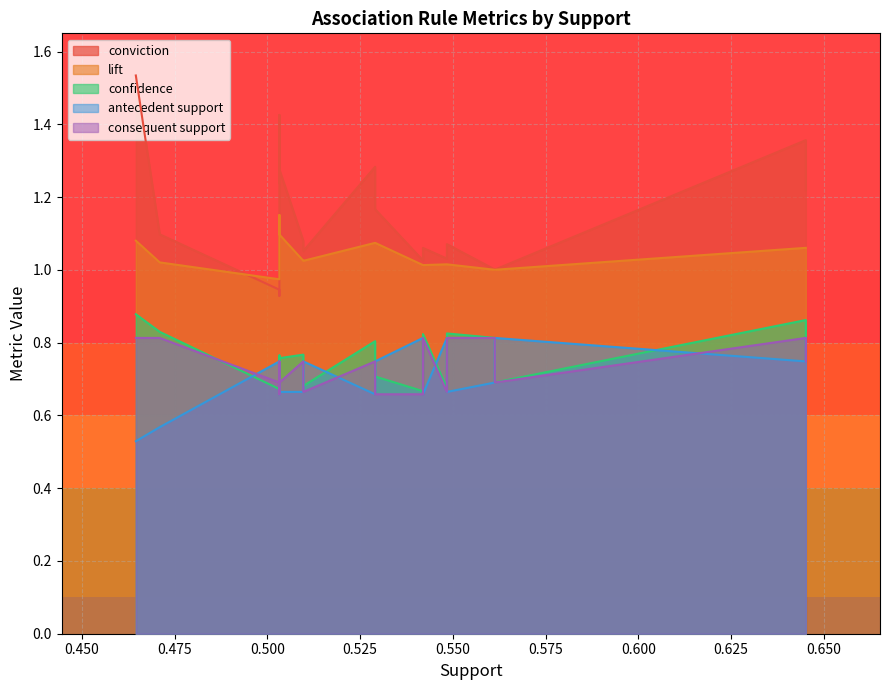

What is the value of the consequent support point at the 6th from the left?

0.7